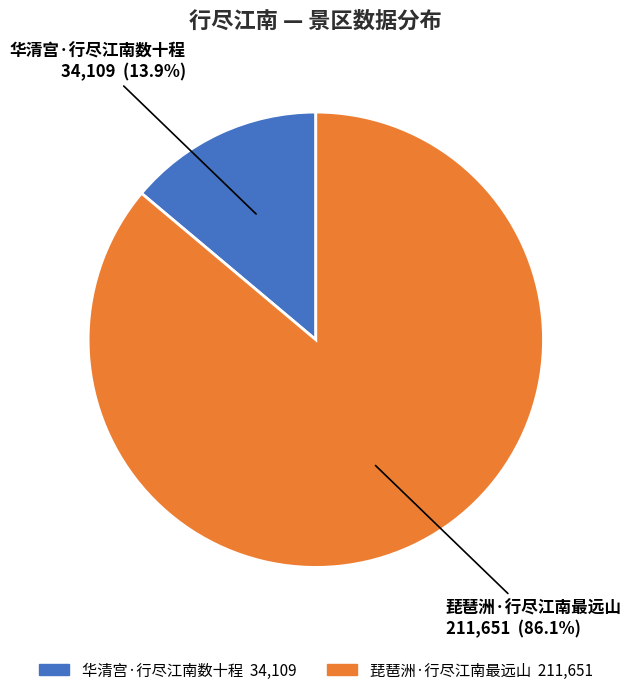

Is there a majority slice in this chart?

Yes